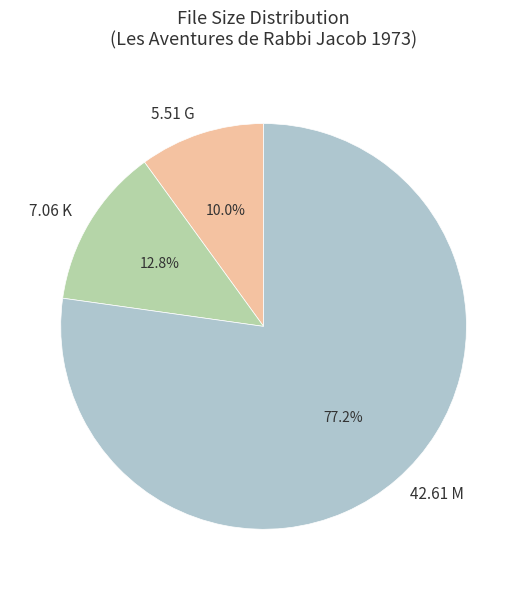

Which slice represents more than half of the pie?

42.61 M